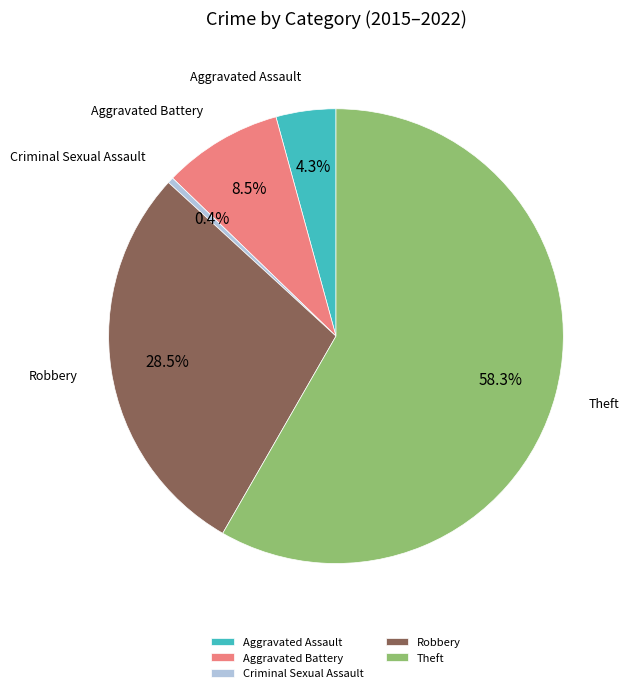

Rank the categories by value from highest to lowest.

Theft, Robbery, Aggravated Battery, Aggravated Assault, Criminal Sexual Assault